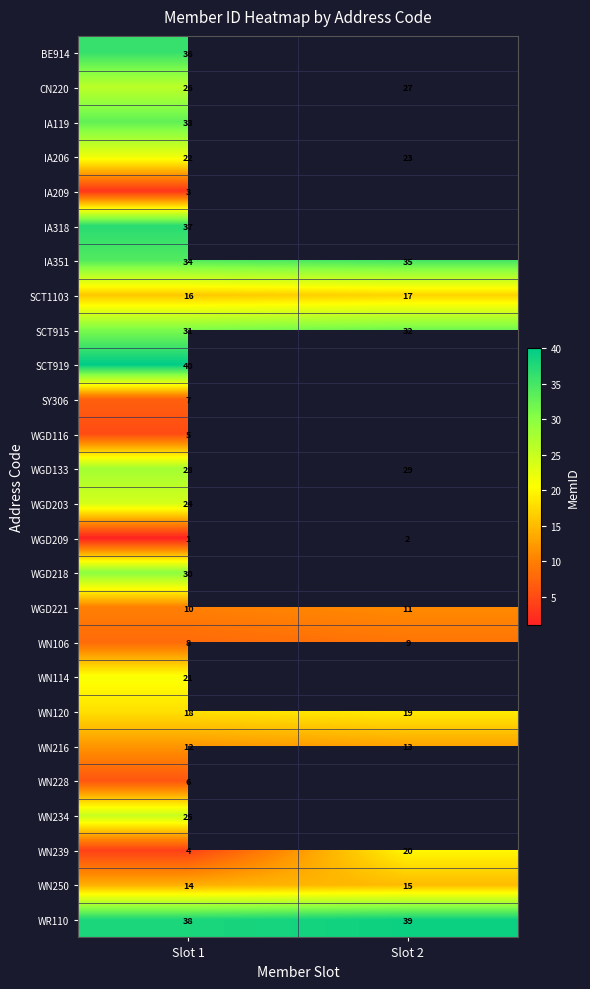

What is the spread (max minus min) of values at Slot 1?

39